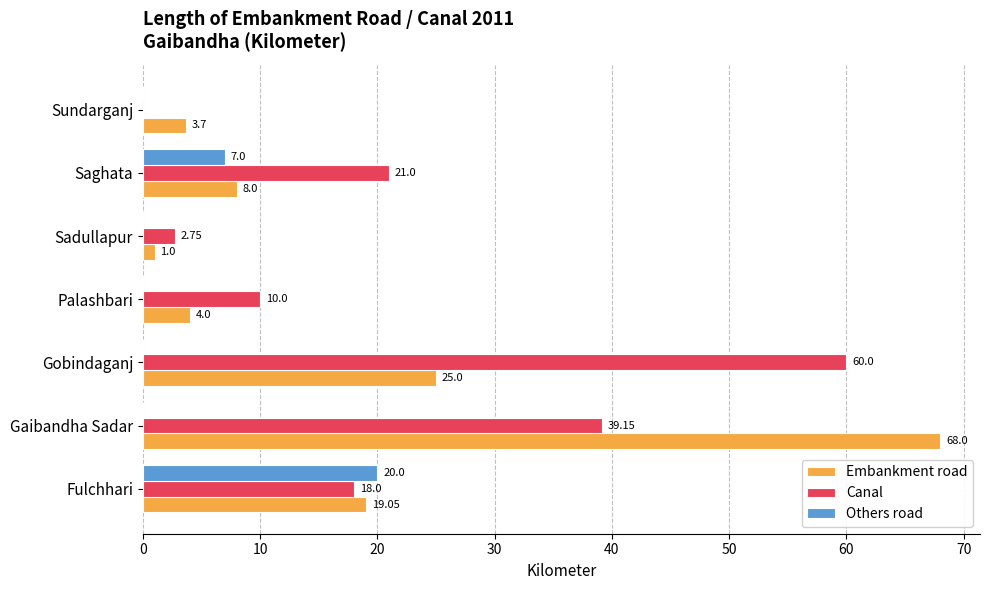

What is the sum of all Canal values?

150.9